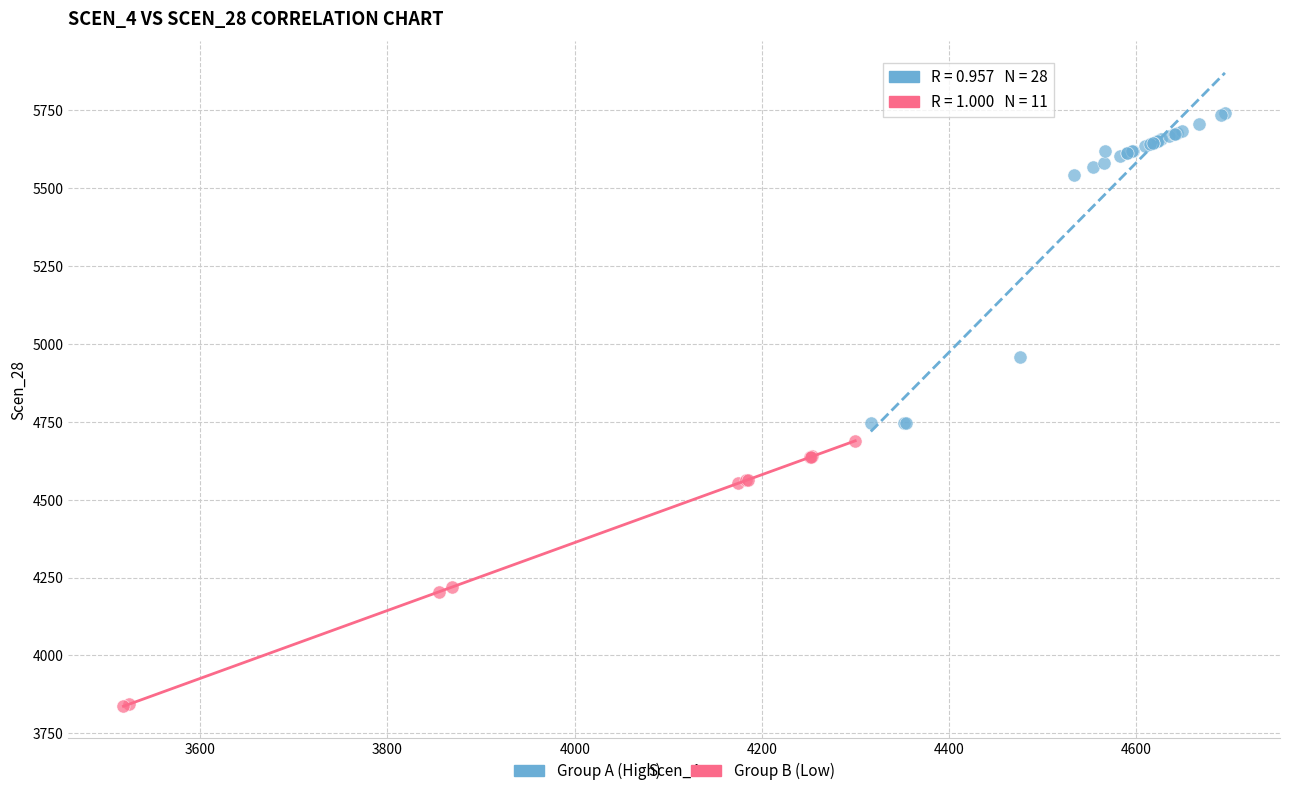

Which series contains the highest Y value?

Group A (High)